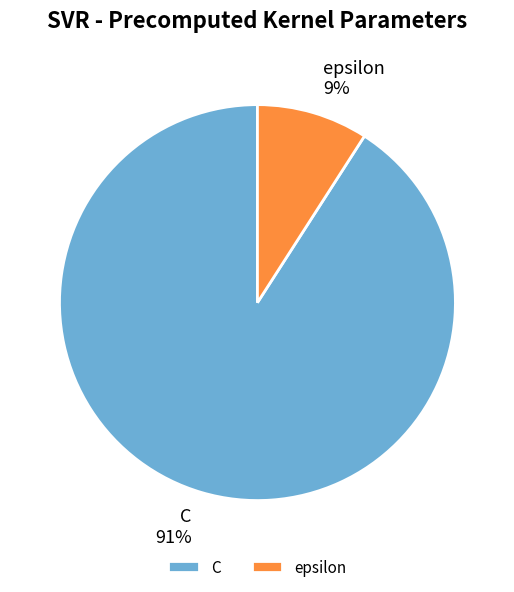

What is the largest slice in the pie chart?

C